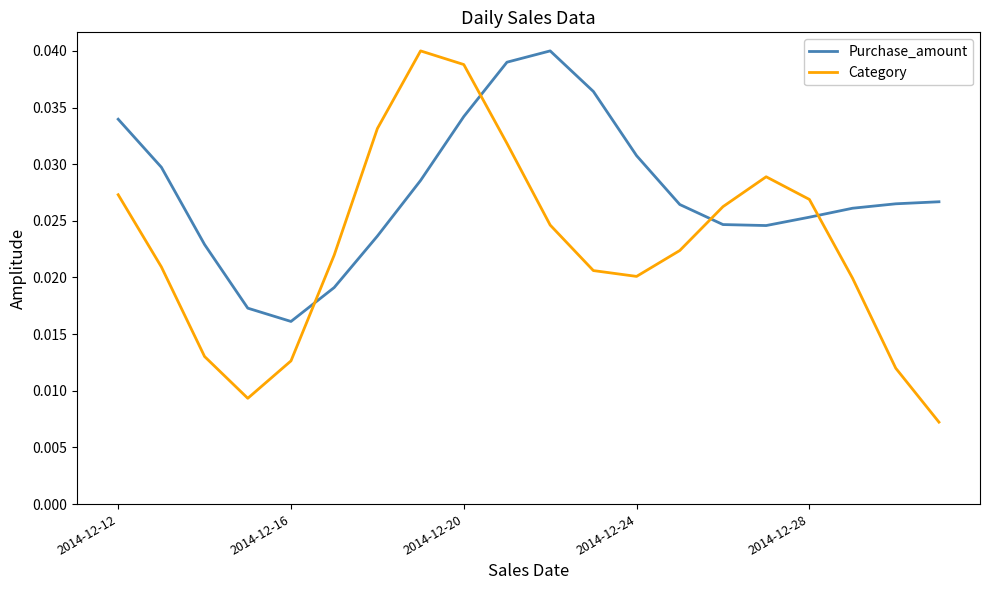

Rank the series by their average value, from lowest to highest.

Category, Purchase_amount